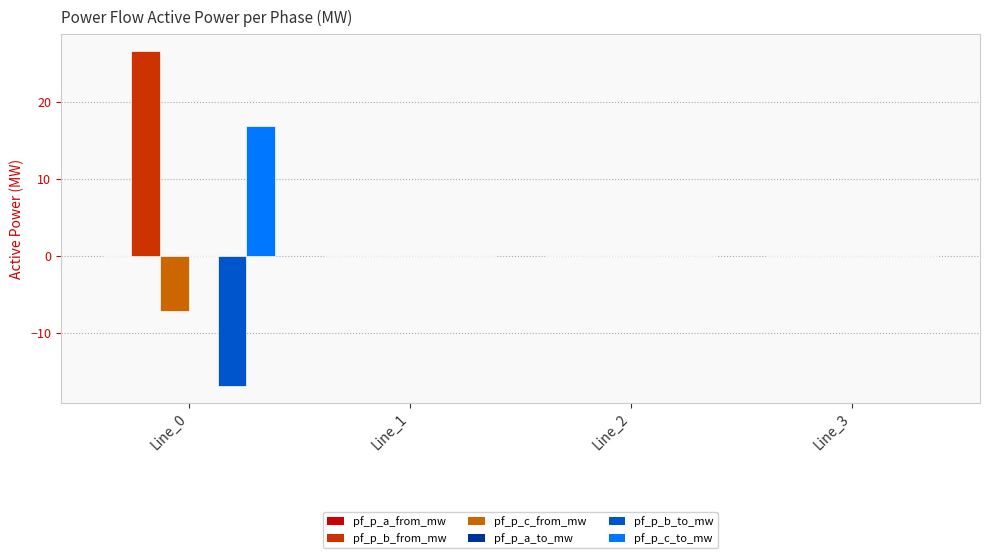

What is the sum of all pf_p_c_from_mw values?

-7.2